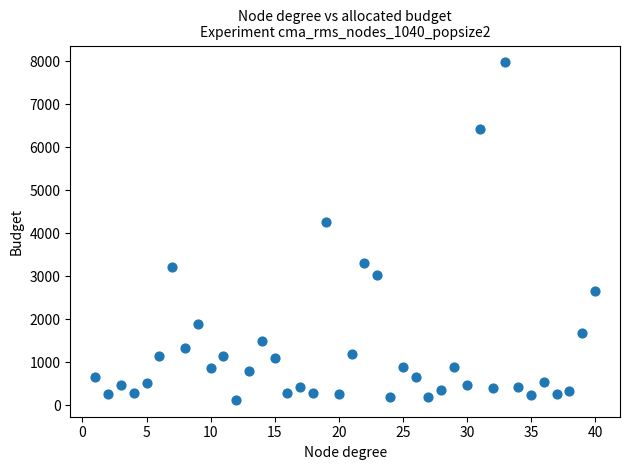

What is the range of X values (max minus min)?

39.0